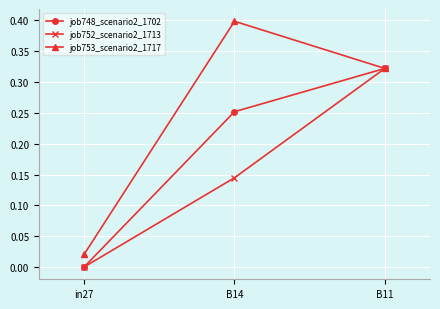

The value of job752_scenario2_1713 at B11 is 0.5. True or false?

False